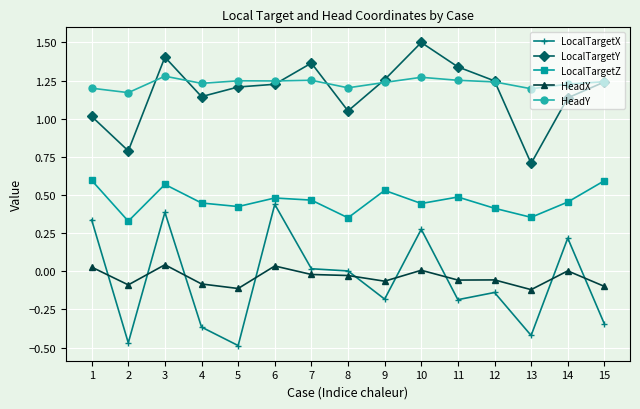

Which label corresponds to the largest value in the chart?

10